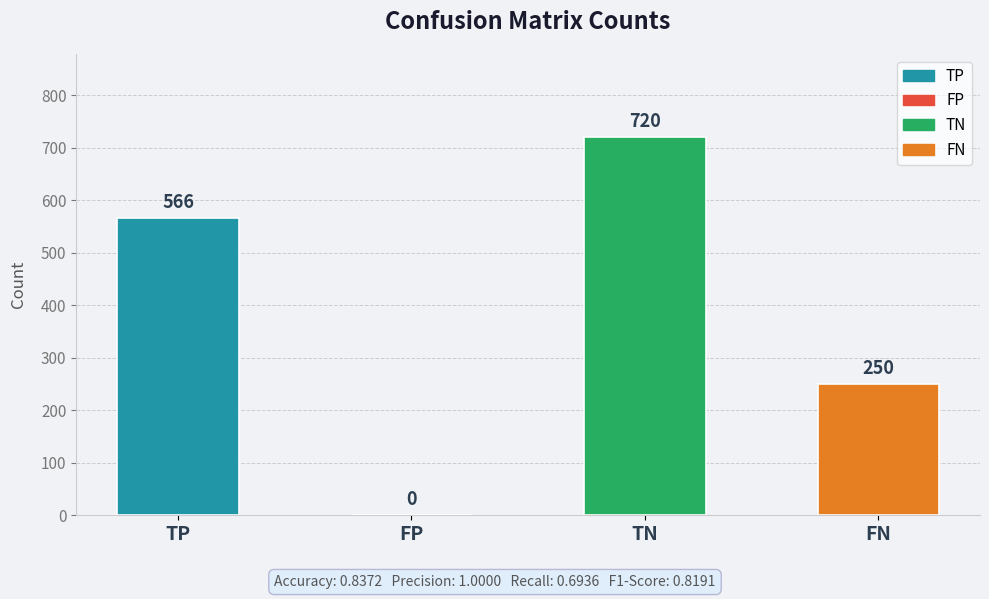

Which label corresponds to the largest value in the chart?

TN